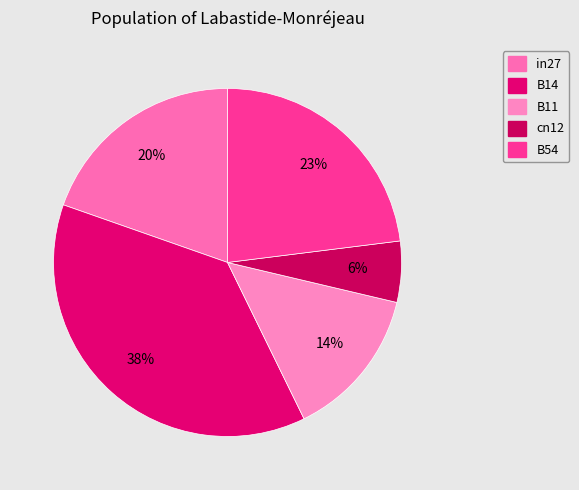

Rank the categories by value from lowest to highest.

cn12, B11, in27, B54, B14